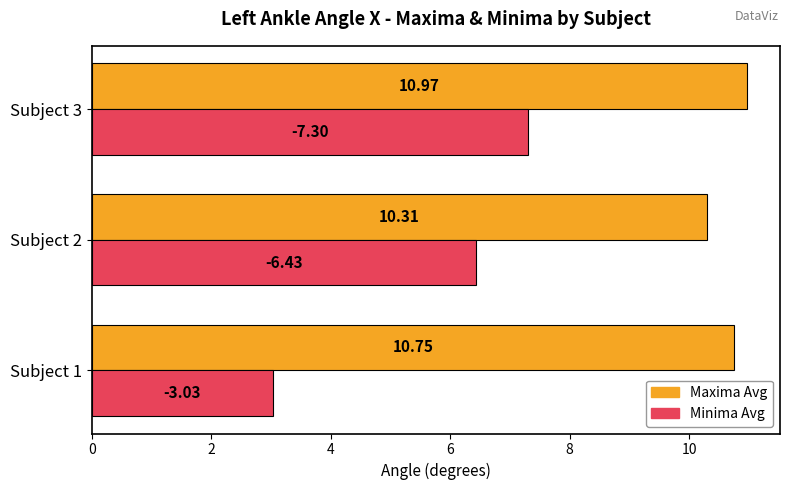

Which series has the largest total across all categories?

Maxima Avg